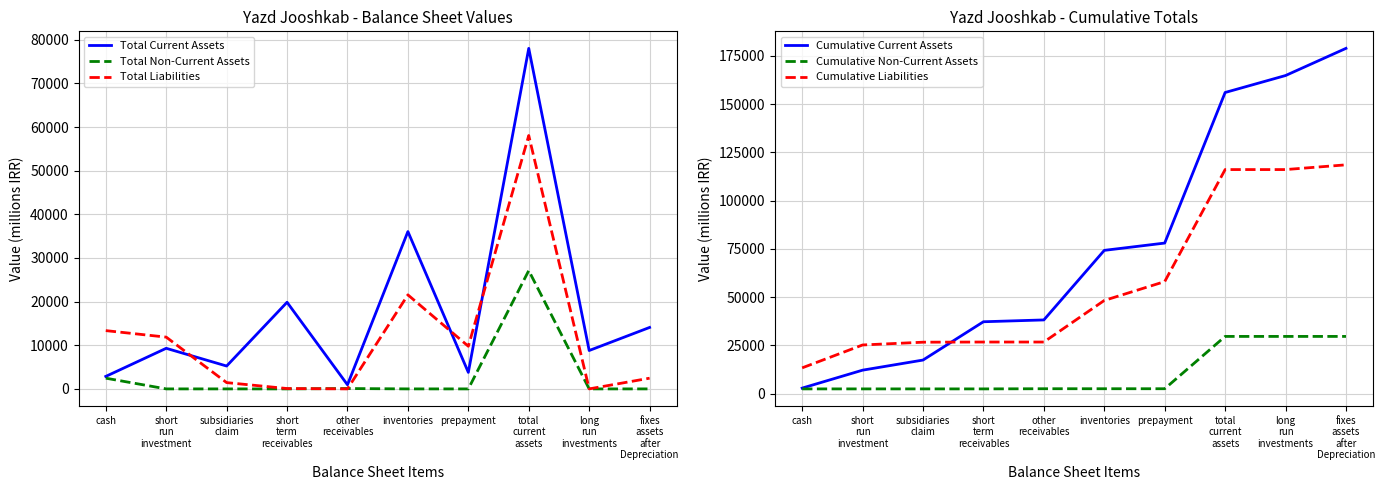

Reading right to left, what are all the values shown in this chart?

Total Current Assets: 14082	8794	78035	3785	36053	942	19851	5240	9302	2862
Total Non-Current Assets: 0	0	27113	0	0	83	0	0	0	2455
Total Liabilities: 2455	0	58063	9771	21549	0	83	1441	11864	13355
Cumulative Current Assets: 178946	164864	156070	78035	74250	38197	37255	17404	12164	2862
Cumulative Non-Current Assets: 29651	29651	29651	2538	2538	2538	2455	2455	2455	2455
Cumulative Liabilities: 118581	116126	116126	58063	48292	26743	26743	26660	25219	13355